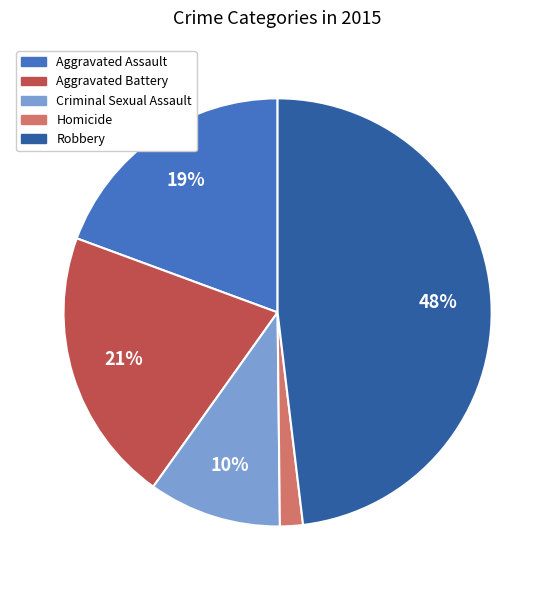

Which slice is the largest?

Robbery